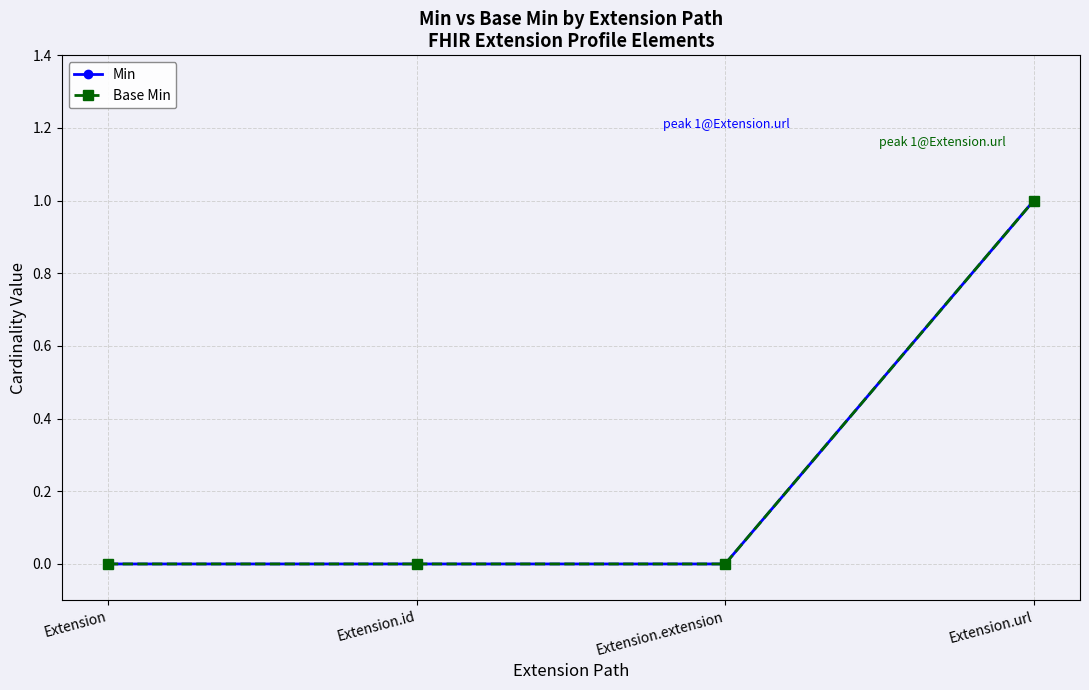

Count the Base Min values in the range 0 to 1.

4